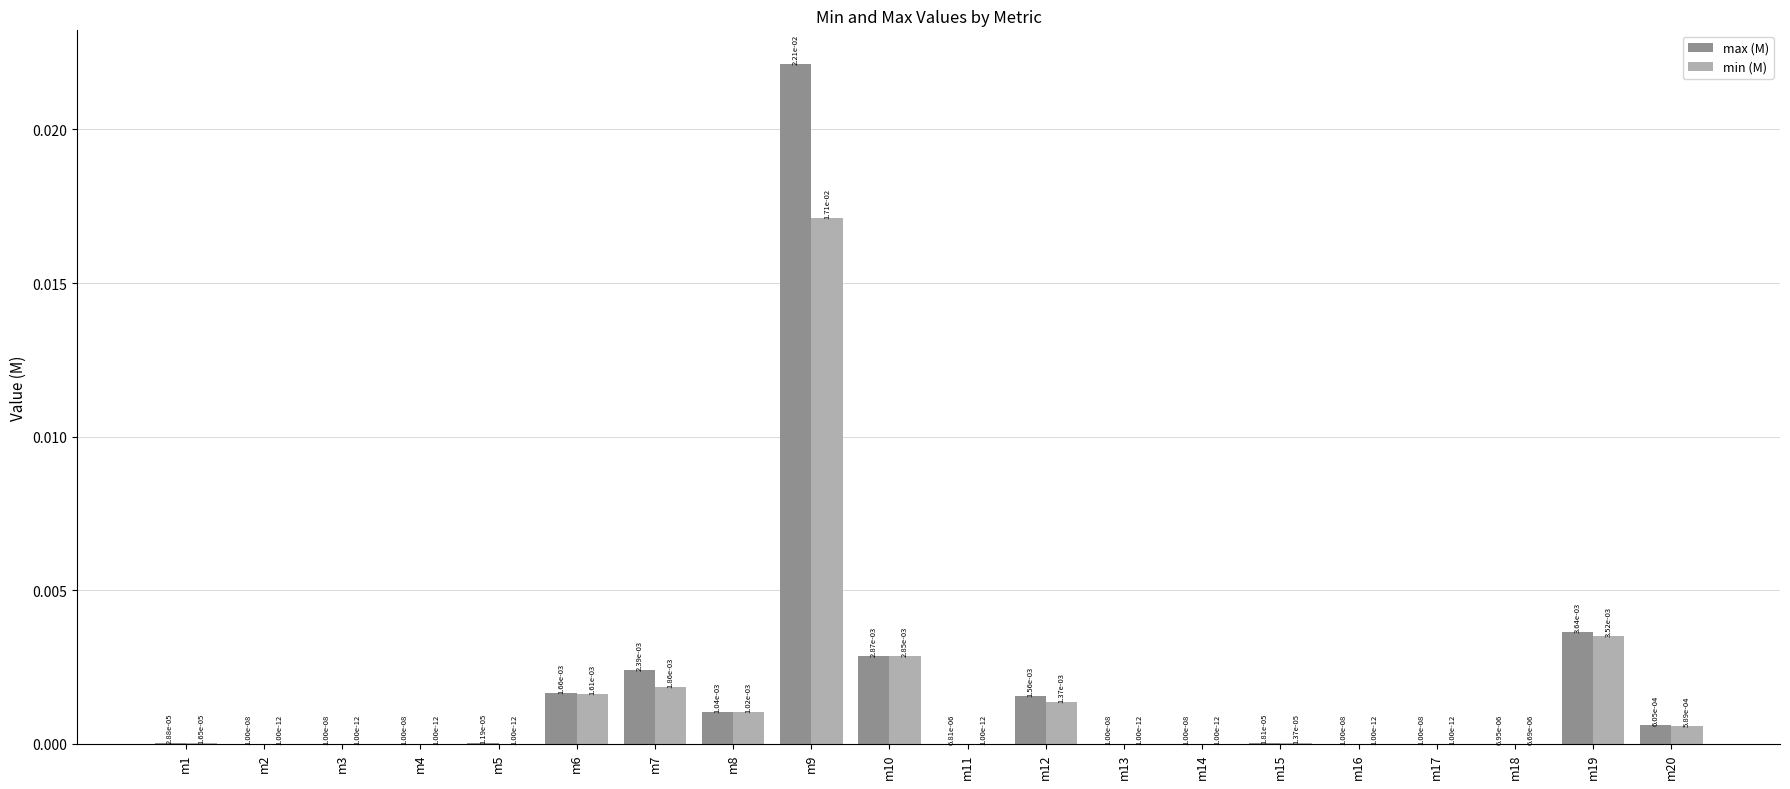

How many categories are shown in the chart?

20